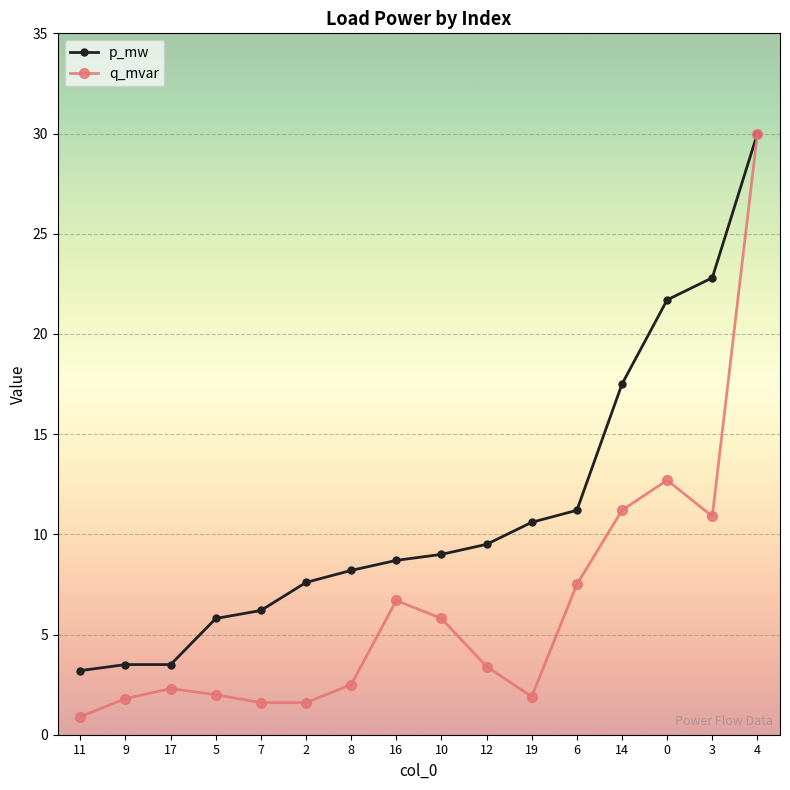

What position from the right is 16?

9